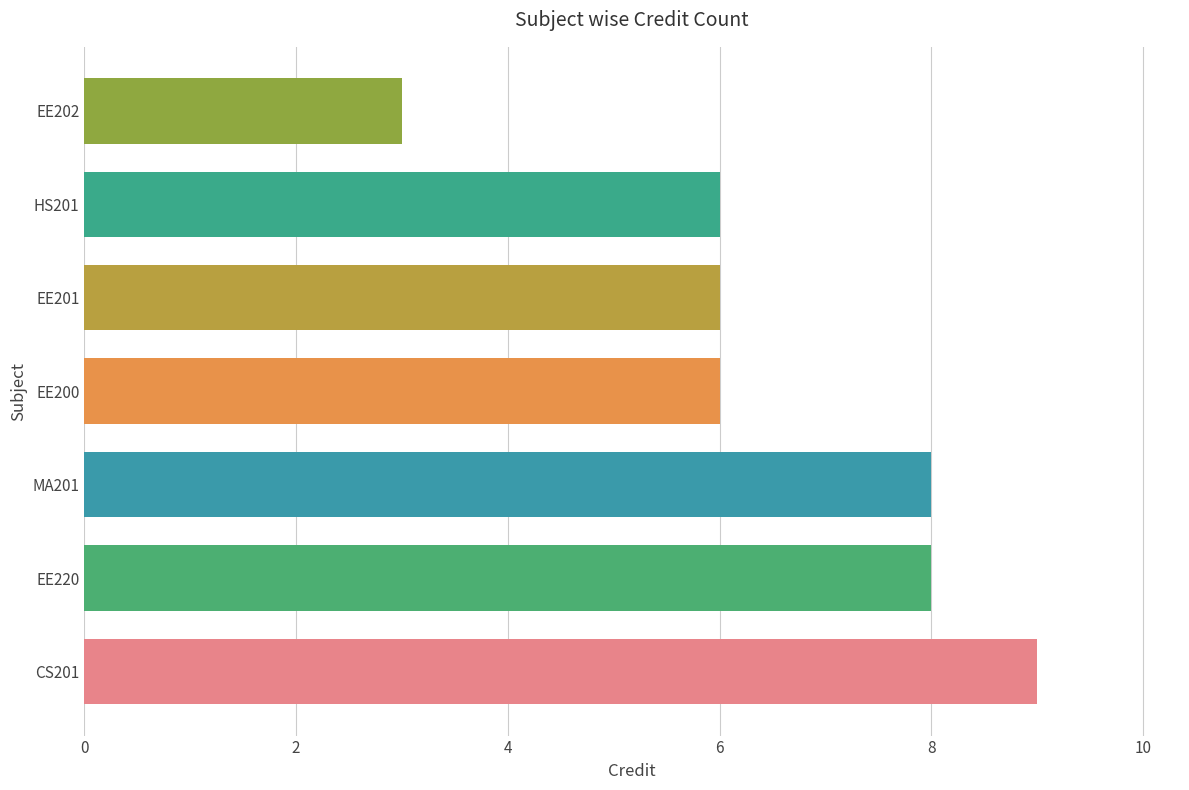

Reading bottom to top, extract all data points from this chart.

CS201=9	EE220=8	MA201=8	EE200=6	EE201=6	HS201=6	EE202=3